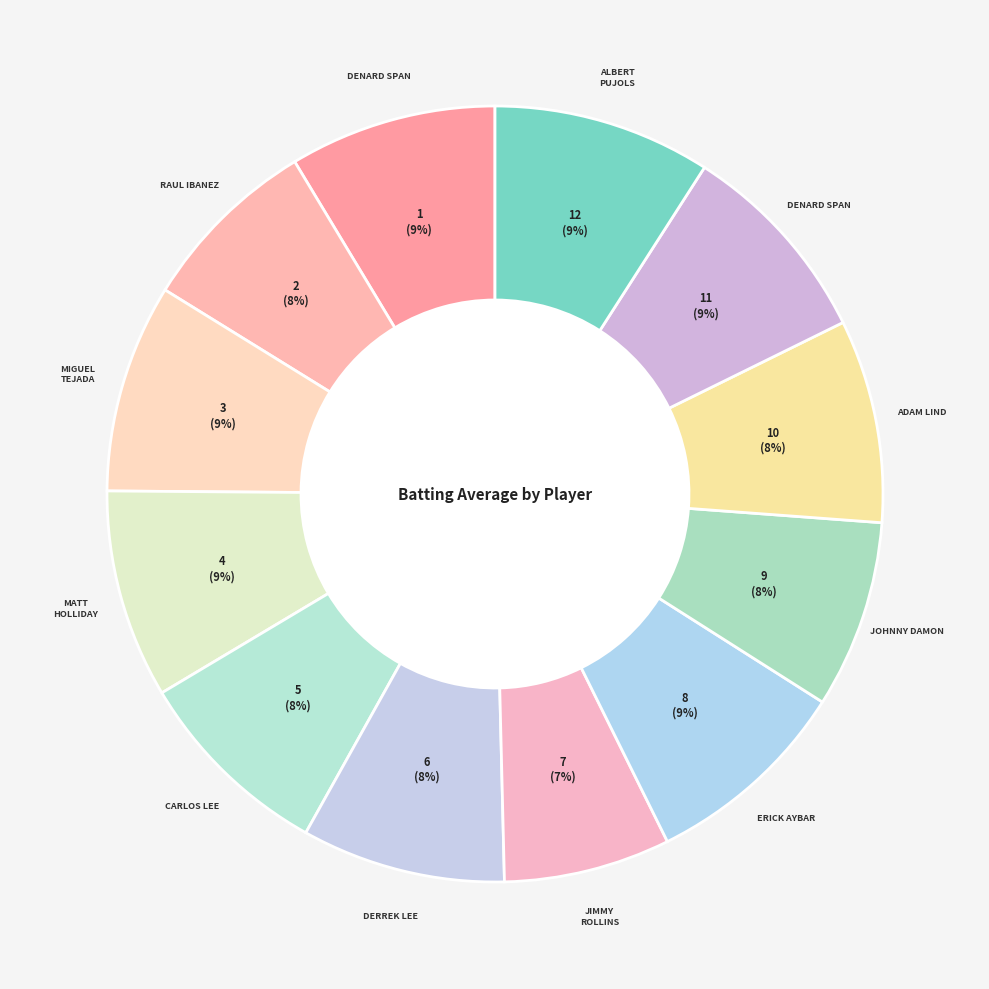

How many segments does this pie chart have?

12